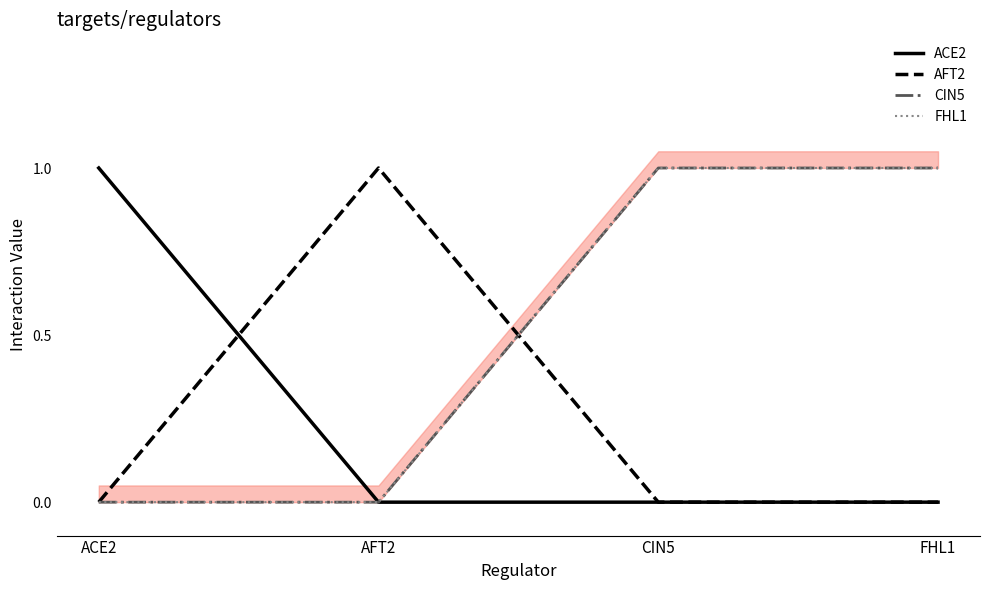

What is the value of the AFT2 point at the 2nd from the left?

1